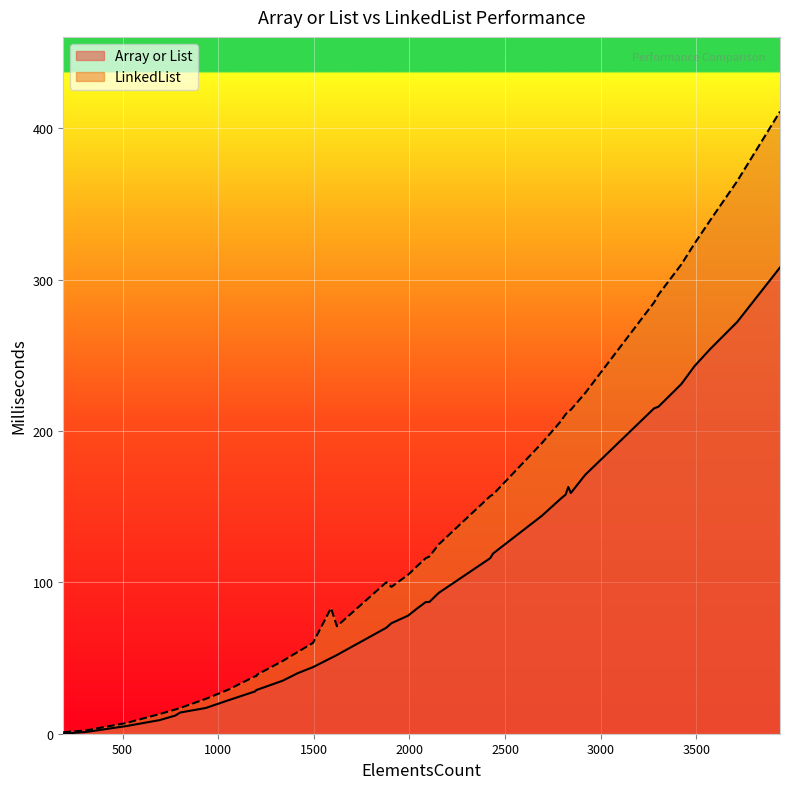

True or false: Array or List and LinkedList cross at least once.

False